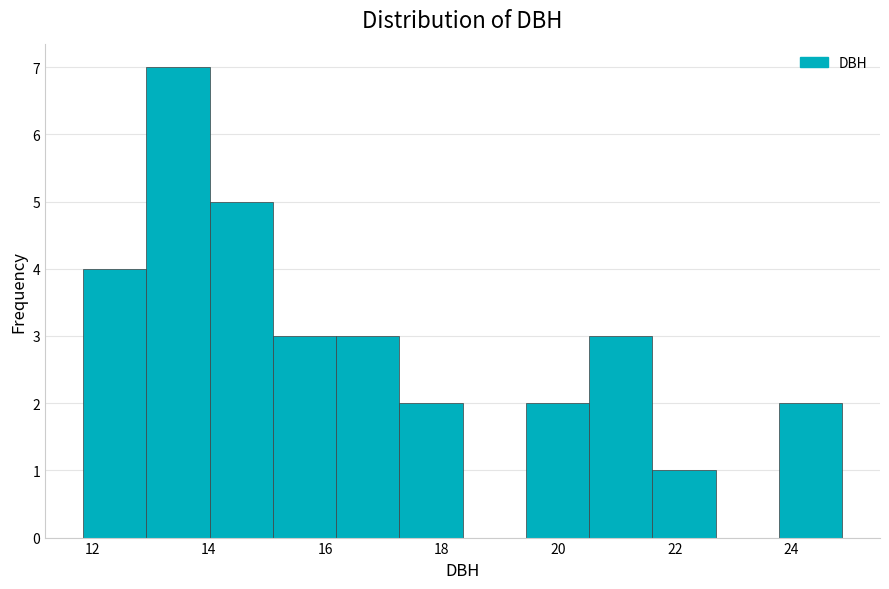

How tall is the bar that spans 17.2 to 18.4 on the x-axis? Neither the bar edges nor the heights are printed on the chart, so give them approximately, as read against the axes.

2